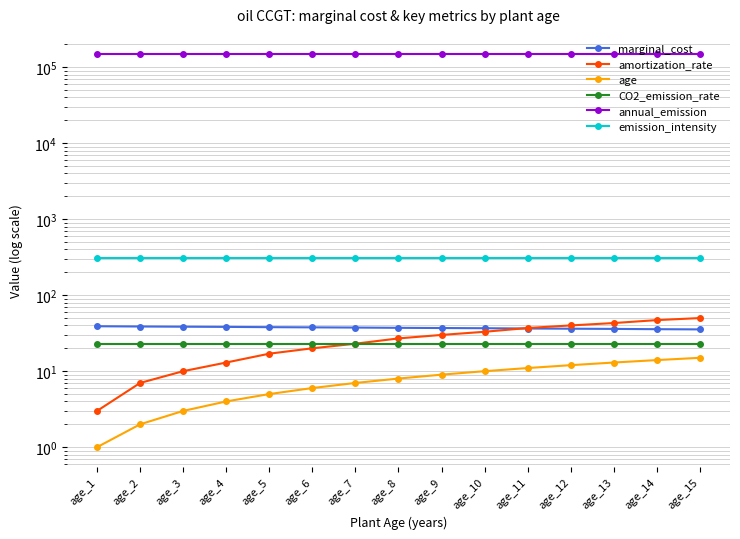

Is it true that annual_emission equals 45680.6 at age_4?

False